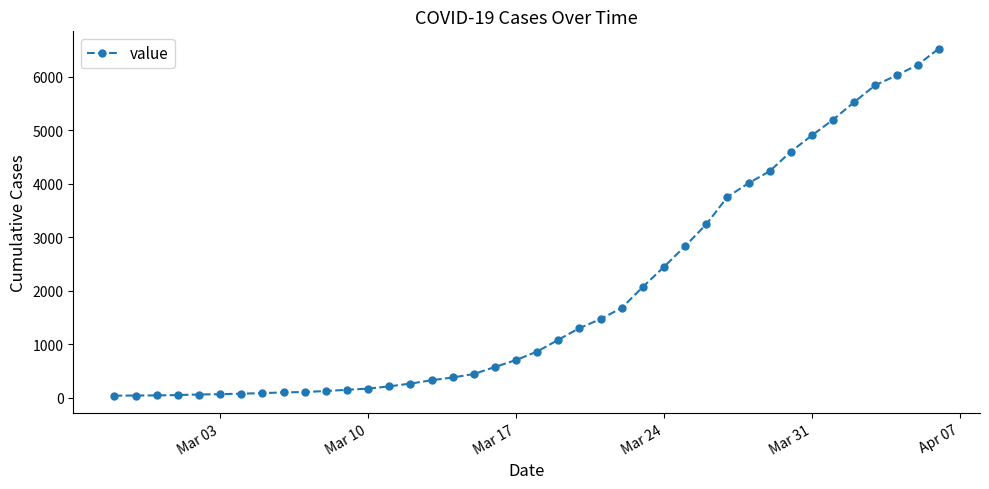

What is the greatest value displayed?

6522